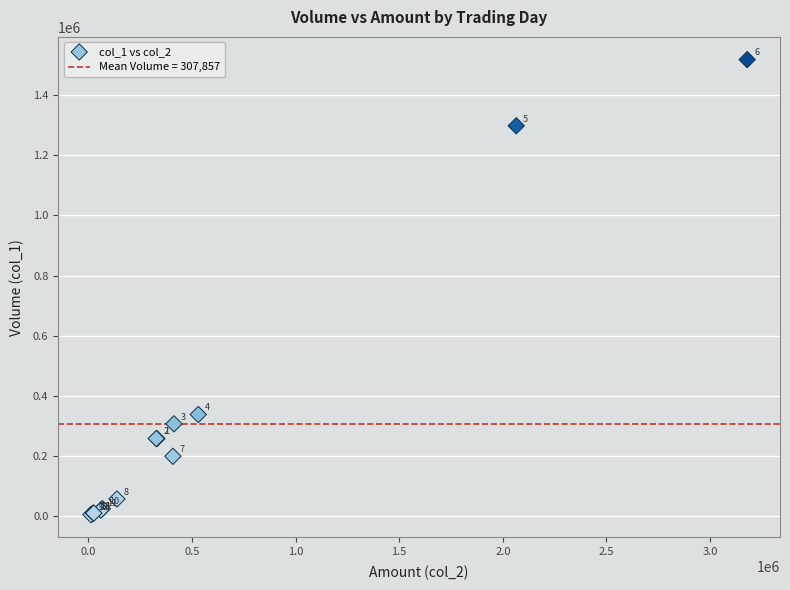

What Y value in the scatter plot is closest to 761500?

338000